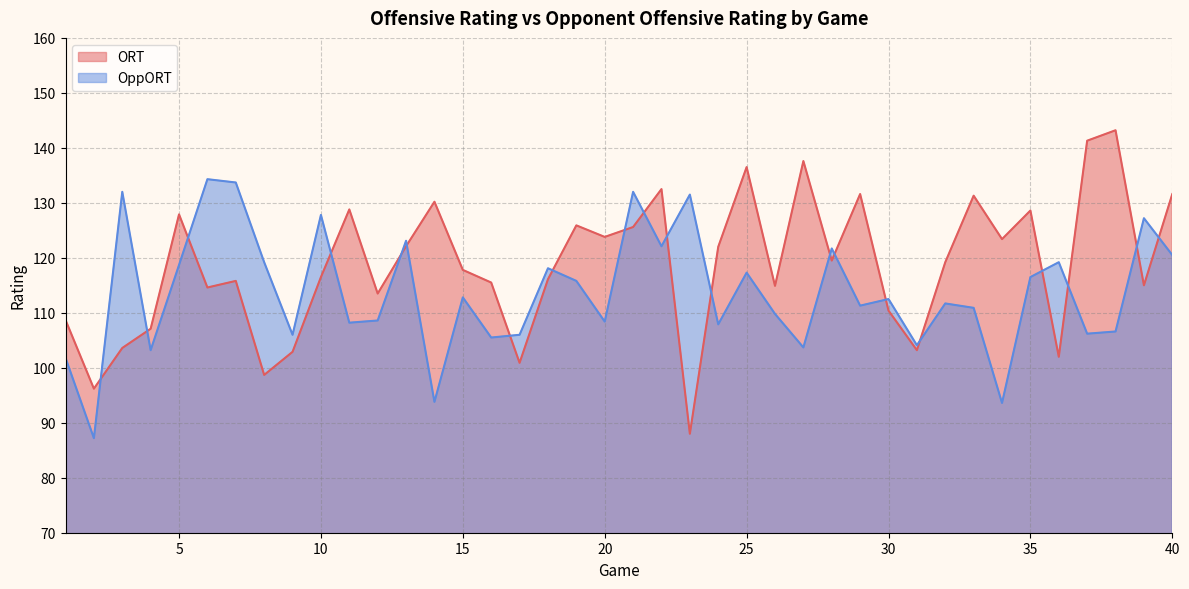

What is the sum of all OppORT values?

4550.5